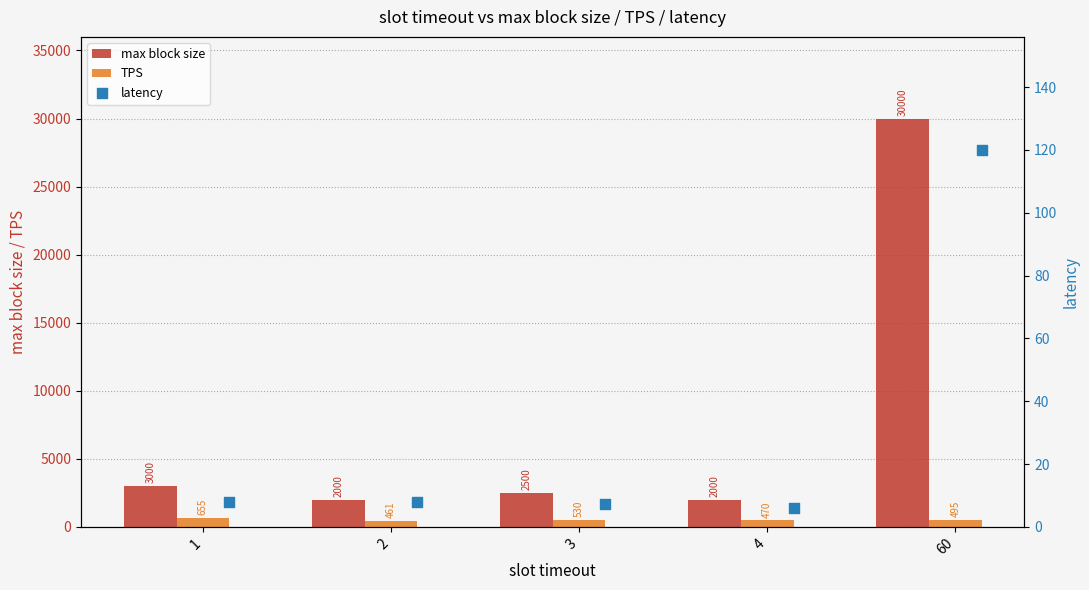

At how many categories does at least one series exceed 1257?

5